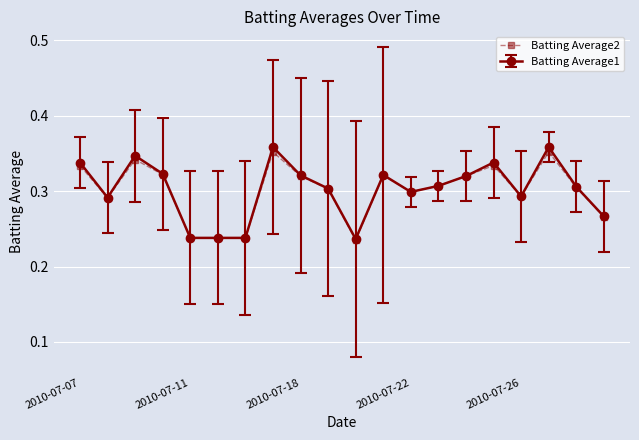

True or false: Batting Average1 has more than 1 points higher than both neighbors.

True